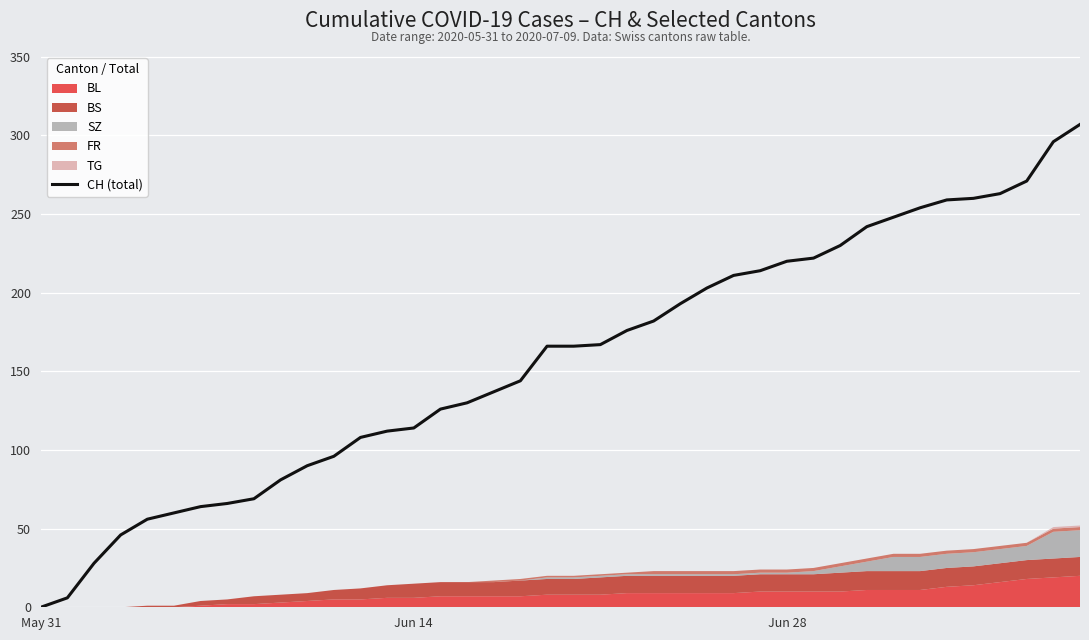

What is the highest value of the CH (total) series?

307